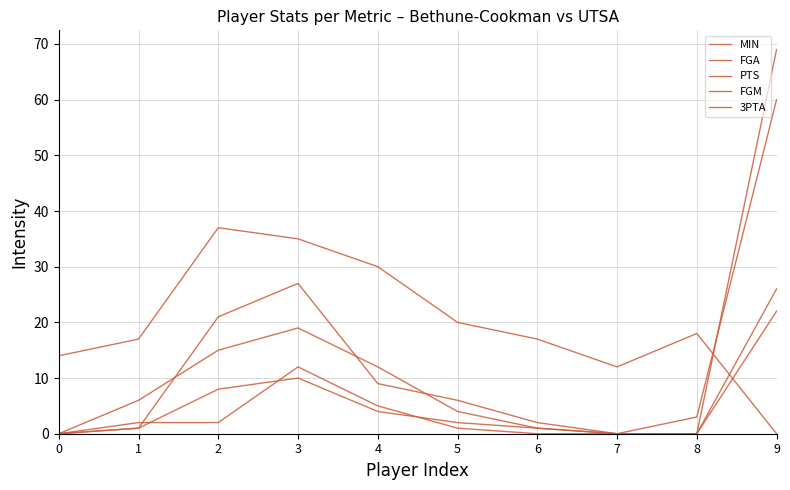

How many lines are shown in the chart?

5